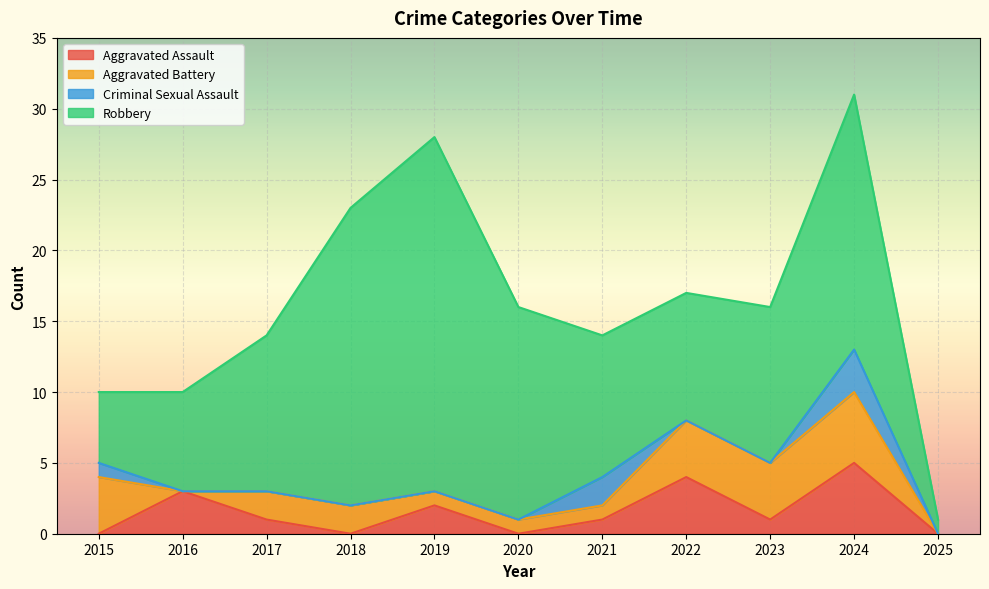

Reading left to right, list all the values displayed in this chart.

Aggravated Assault: 0	3	1	0	2	0	1	4	1	5	0
Aggravated Battery: 4	0	2	2	1	1	1	4	4	5	0
Criminal Sexual Assault: 1	0	0	0	0	0	2	0	0	3	0
Robbery: 5	7	11	21	25	15	10	9	11	18	1
Total: 10	10	14	23	28	16	14	17	16	31	1